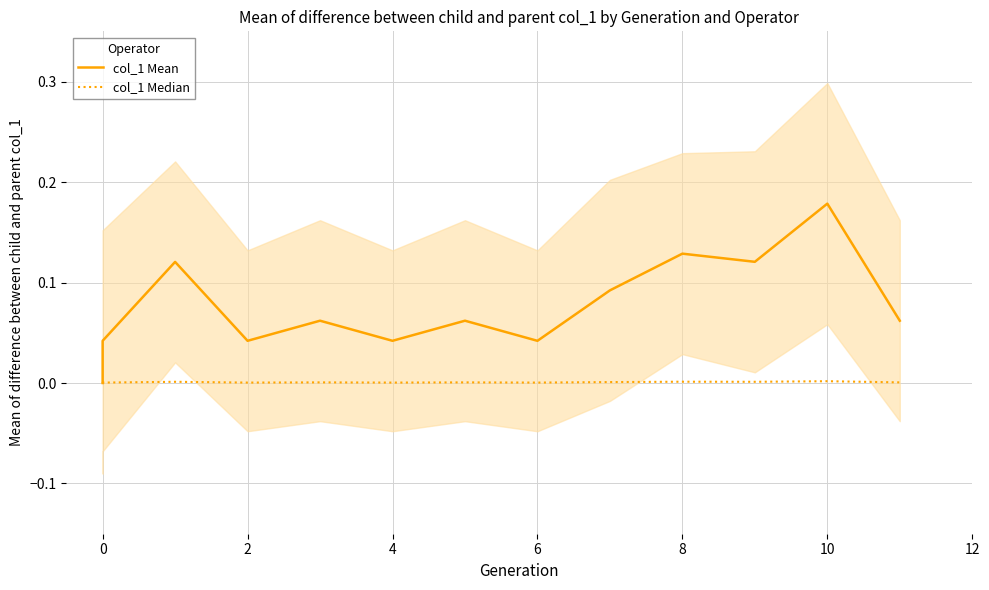

Rank the series by their maximum value, from highest to lowest.

col_1 Mean, col_1 Median